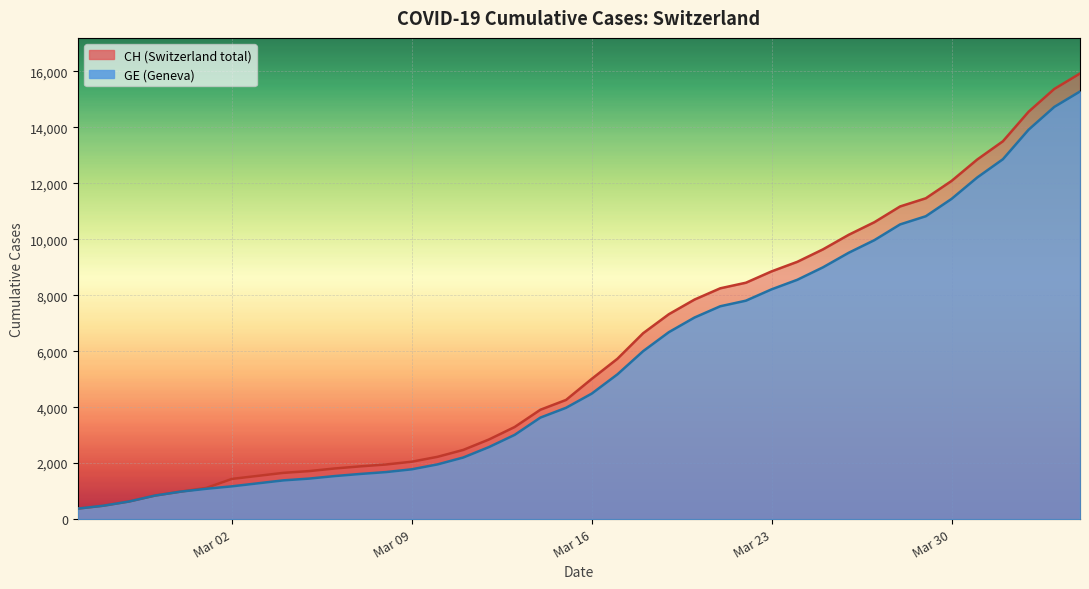

What is the maximum value shown in the chart?

15926